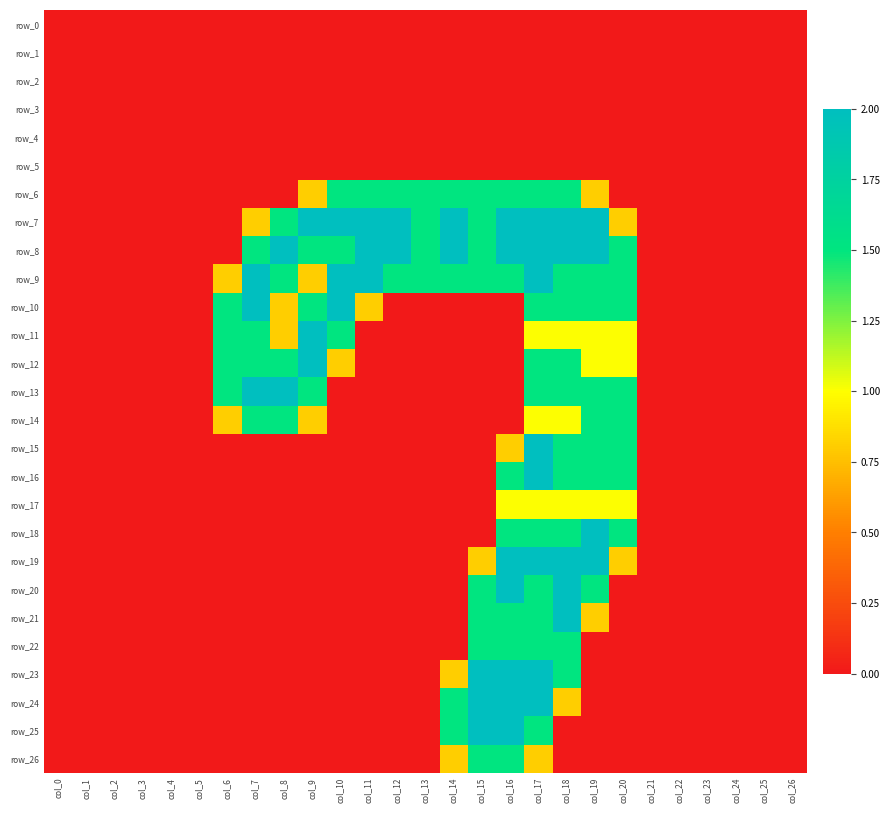

What is the maximum value for row_9?

2.0